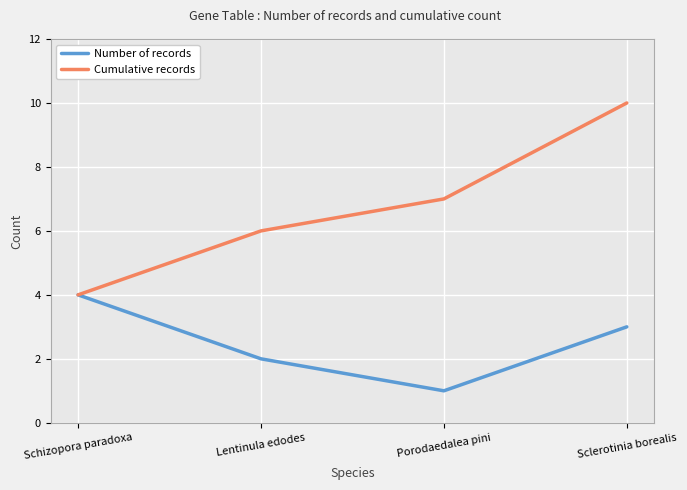

What is the total value across all series at Lentinula edodes?

8